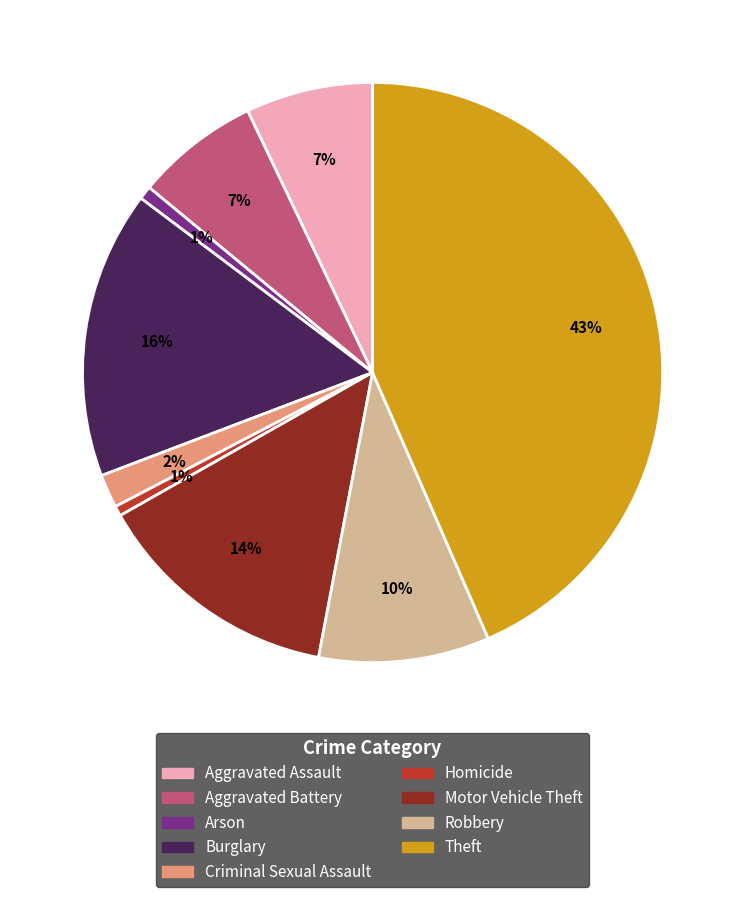

To the nearest percent, what portion does Robbery represent?

10%